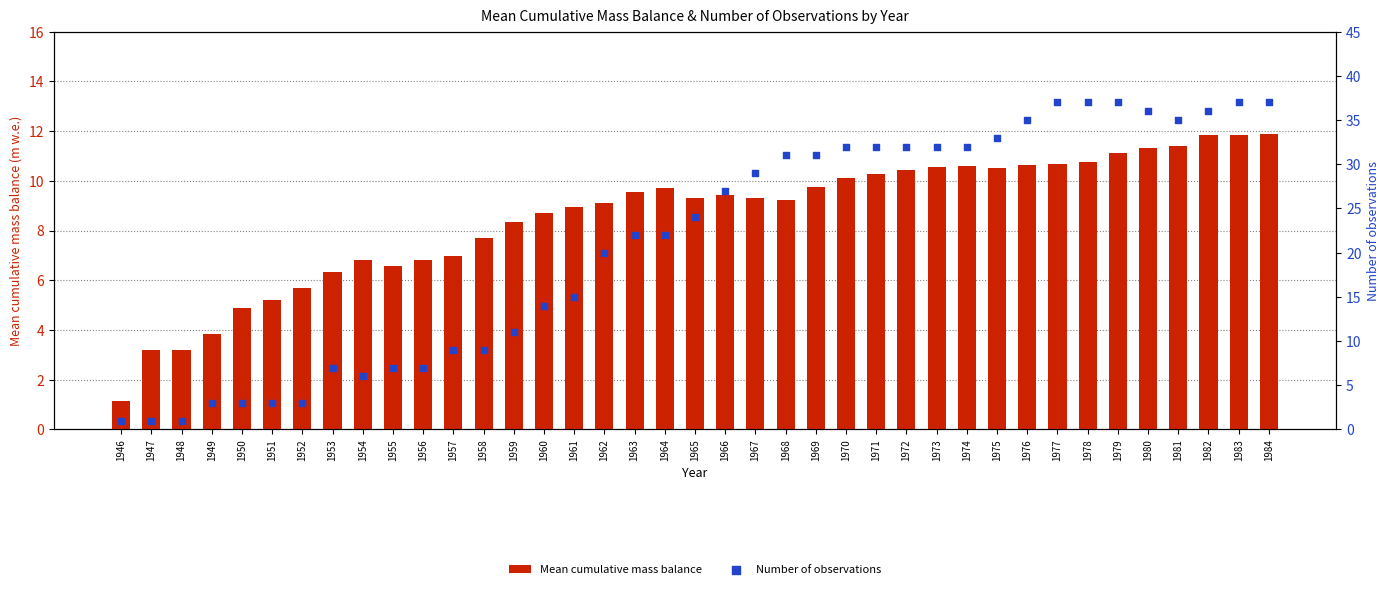

What are all the series names shown in the legend?

Mean cumulative mass balance, Number of observations